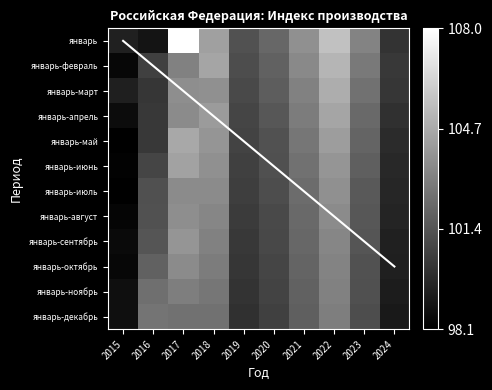

Is the value of январь-июль at 2022 greater than the value of январь-декабрь at 2021?

Yes